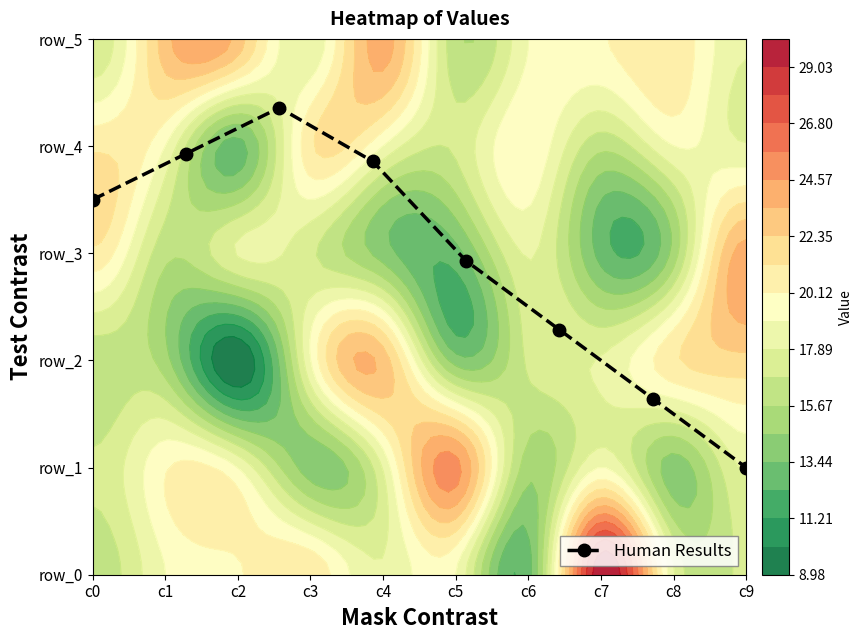

How many distinct data groups are displayed?

1